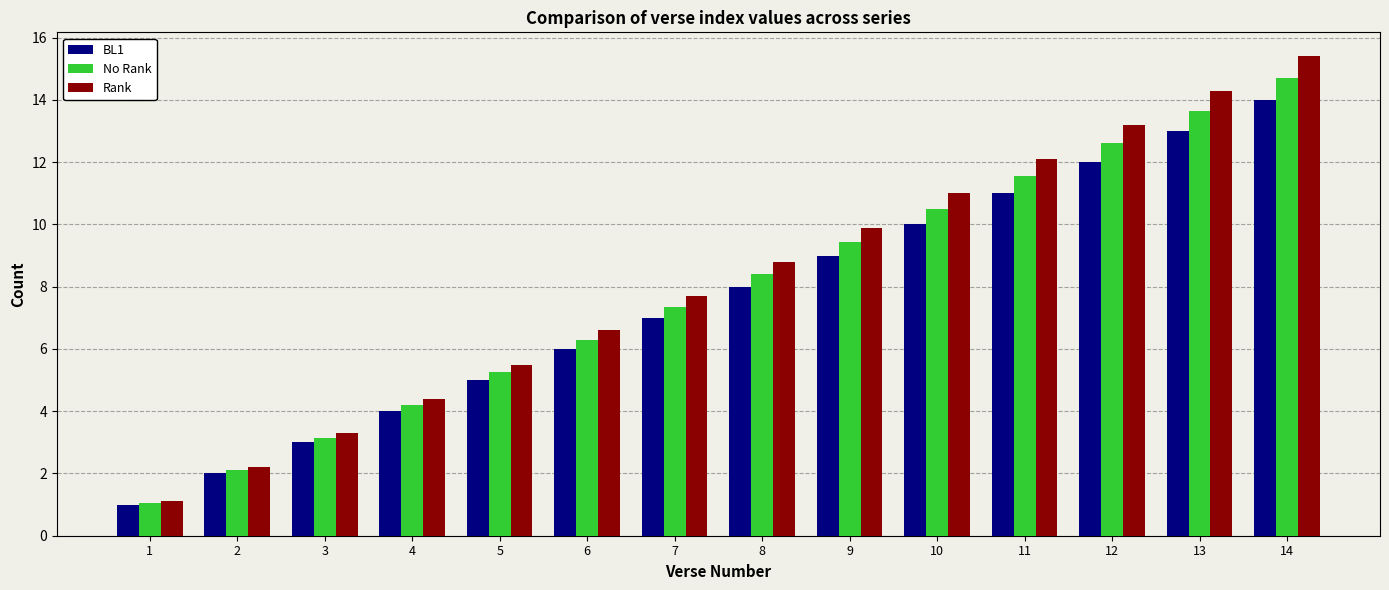

How many series are shown in this chart?

3